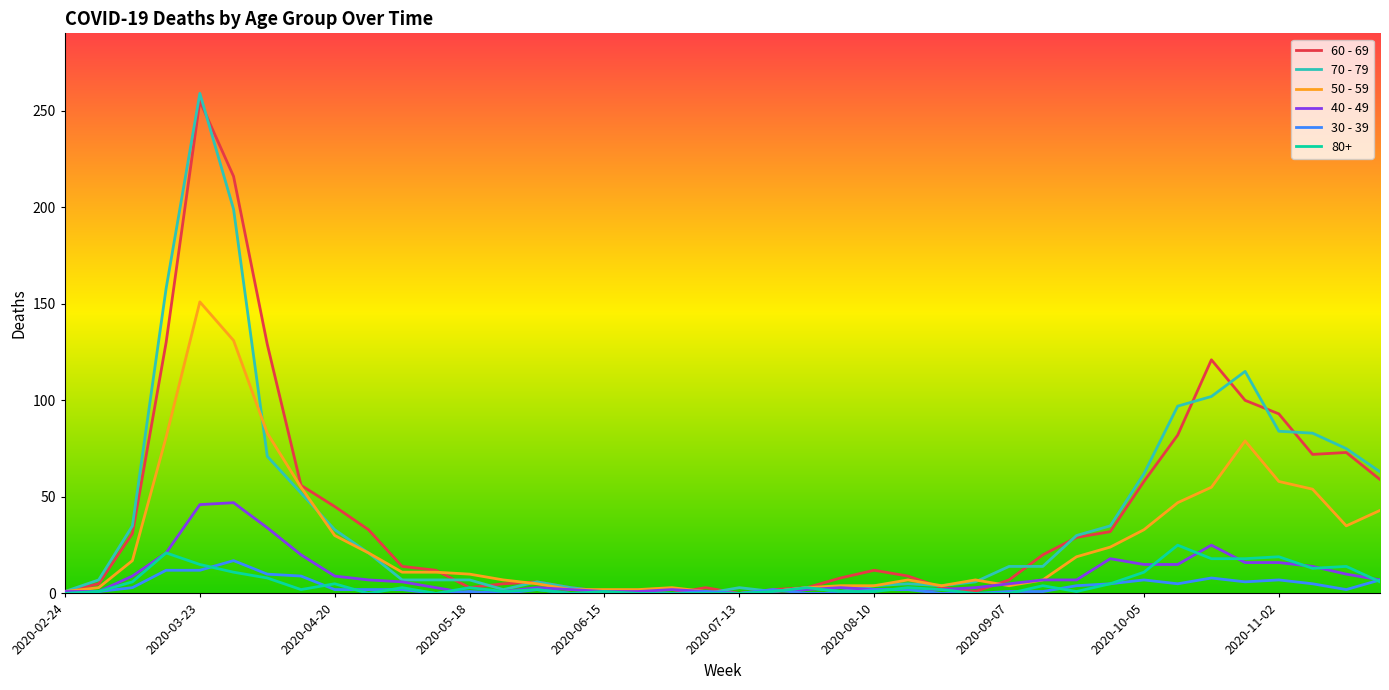

What is the maximum value shown in the chart?

259